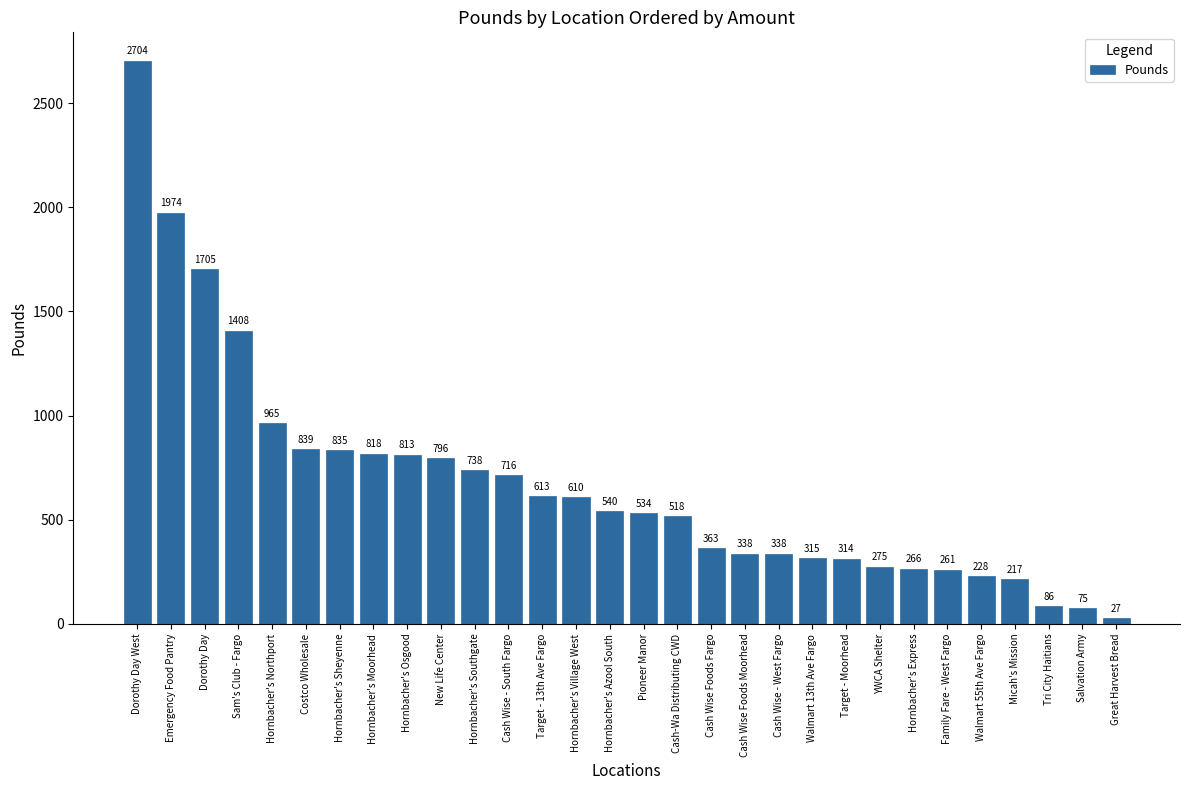

The value at Cash Wise Foods Moorhead is 338. True or false?

True